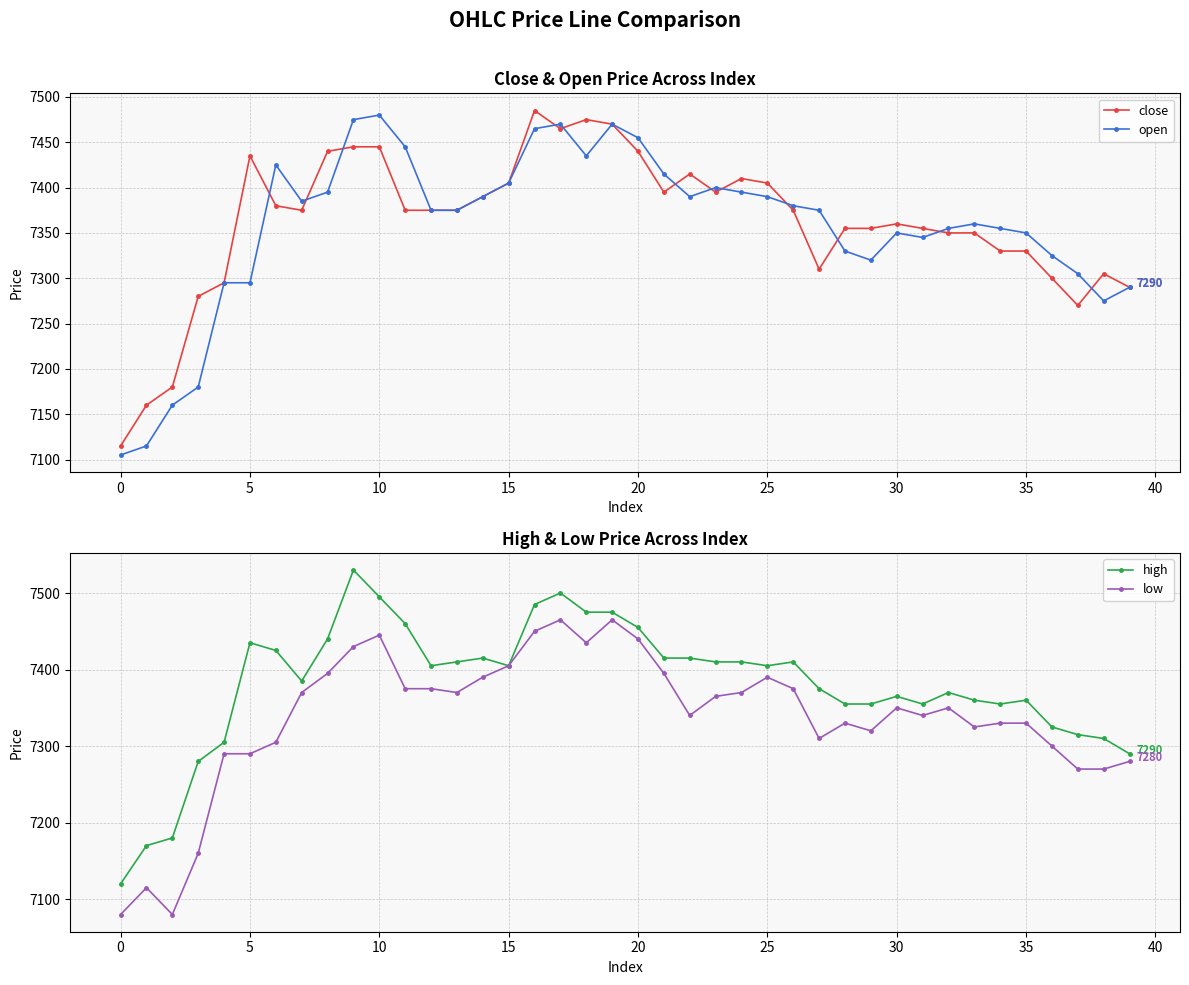

Reading left to right, list all the values displayed in this chart.

close: 7115	7160	7180	7280	7295	7435	7380	7375	7440	7445	7445	7375	7375	7375	7390	7405	7485	7465	7475	7470	7440	7395	7415	7395	7410	7405	7375	7310	7355	7355	7360	7355	7350	7350	7330	7330	7300	7270	7305	7290
open: 7105	7115	7160	7180	7295	7295	7425	7385	7395	7475	7480	7445	7375	7375	7390	7405	7465	7470	7435	7470	7455	7415	7390	7400	7395	7390	7380	7375	7330	7320	7350	7345	7355	7360	7355	7350	7325	7305	7275	7290
high: 7120	7170	7180	7280	7305	7435	7425	7385	7440	7530	7495	7460	7405	7410	7415	7405	7485	7500	7475	7475	7455	7415	7415	7410	7410	7405	7410	7375	7355	7355	7365	7355	7370	7360	7355	7360	7325	7315	7310	7290
low: 7080	7115	7080	7160	7290	7290	7305	7370	7395	7430	7445	7375	7375	7370	7390	7405	7450	7465	7435	7465	7440	7395	7340	7365	7370	7390	7375	7310	7330	7320	7350	7340	7350	7325	7330	7330	7300	7270	7270	7280